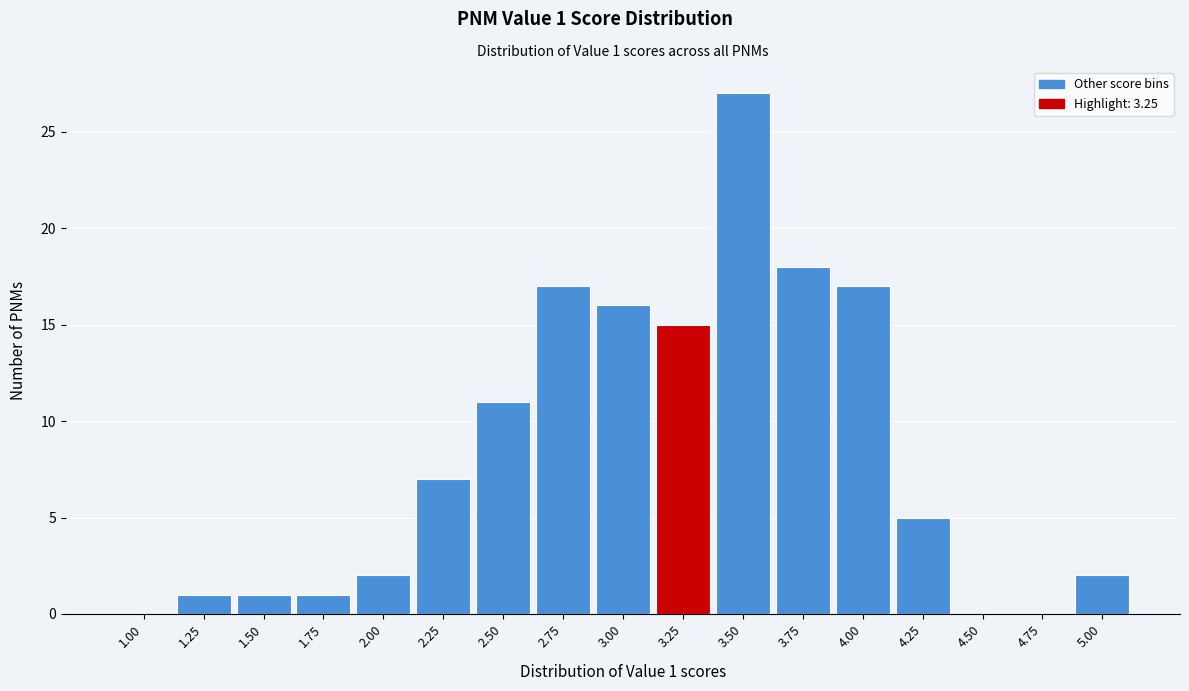

Reading left to right, extract all data points from this chart.

1.00=0	1.25=1	1.50=1	1.75=1	2.00=2	2.25=7	2.50=11	2.75=17	3.00=16	3.25=15	3.50=27	3.75=18	4.00=17	4.25=5	4.50=0	4.75=0	5.00=2